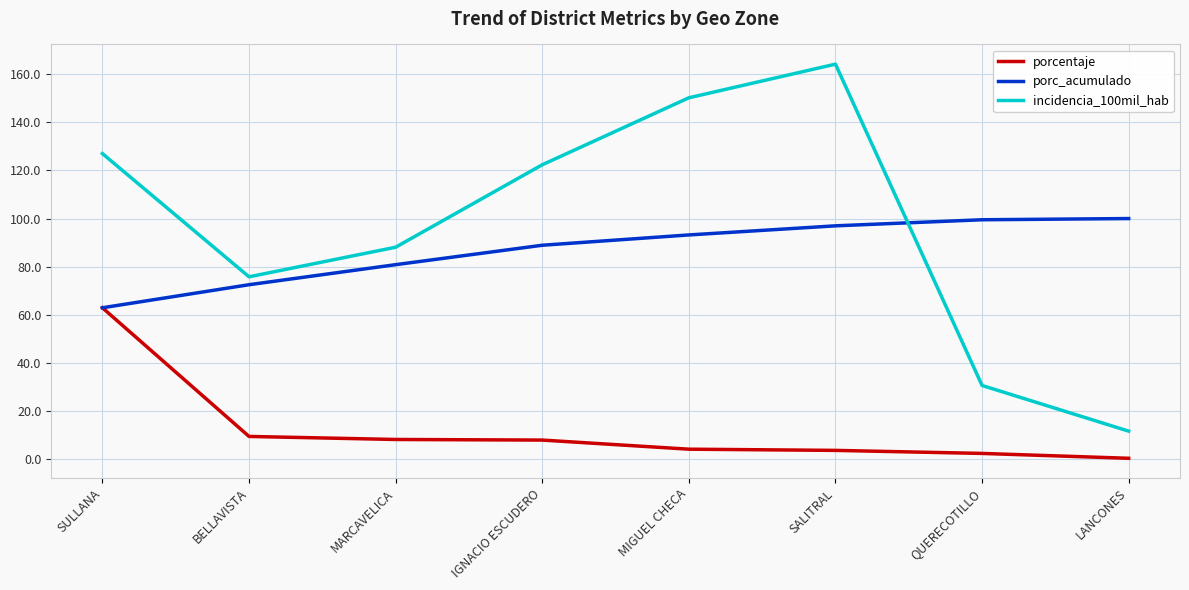

True or false: porc_acumulado has a value of 63.0 at SULLANA.

True